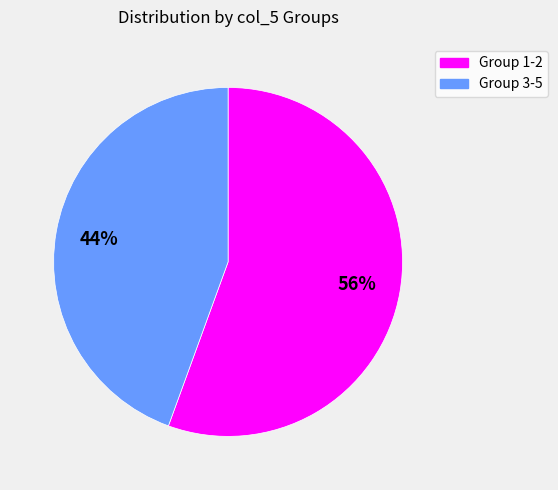

Is there any slice that represents more than half of the pie?

Yes